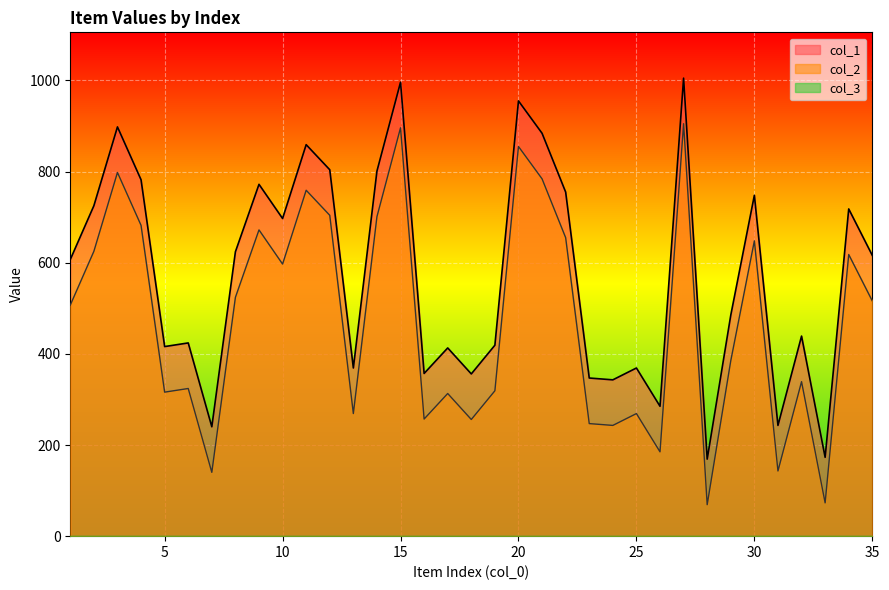

True or false: col_2 has a value of 896 at 15.

True